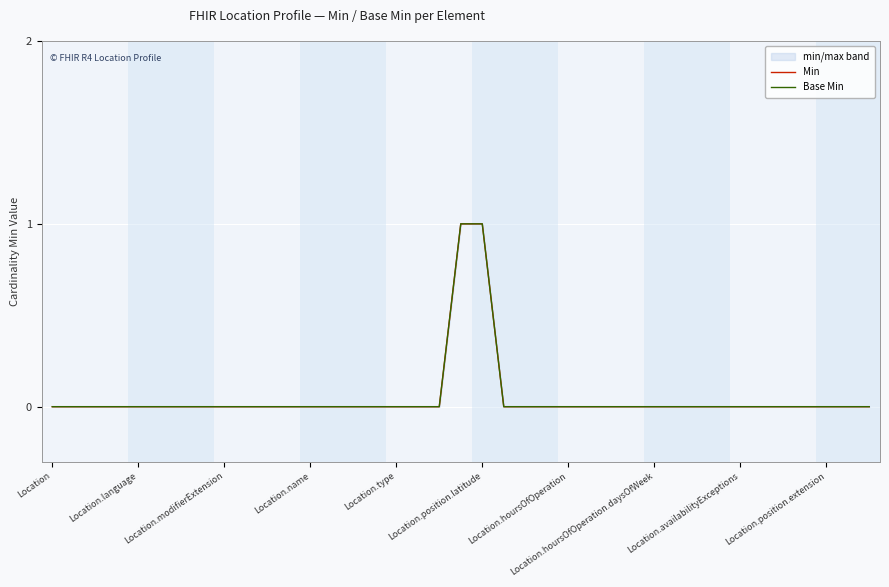

Which label corresponds to the smallest value in the chart?

Location